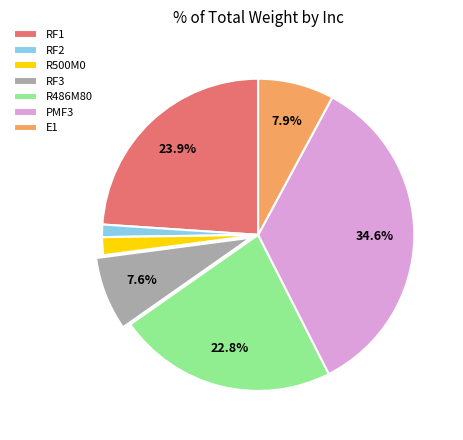

Which has a higher value, RF2 or RF3?

RF3